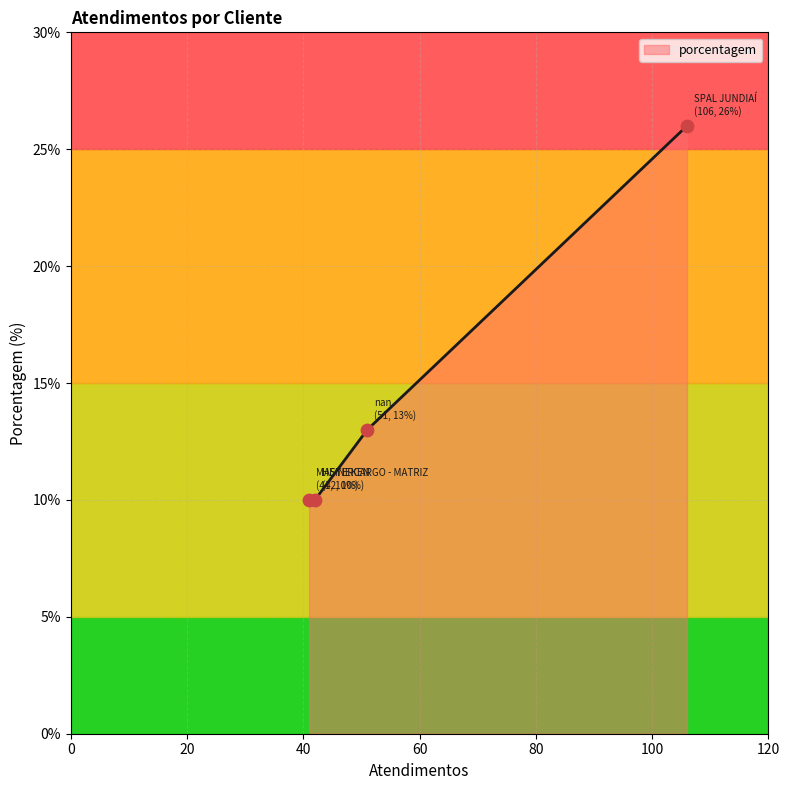

What is the maximum value shown in the chart?

26